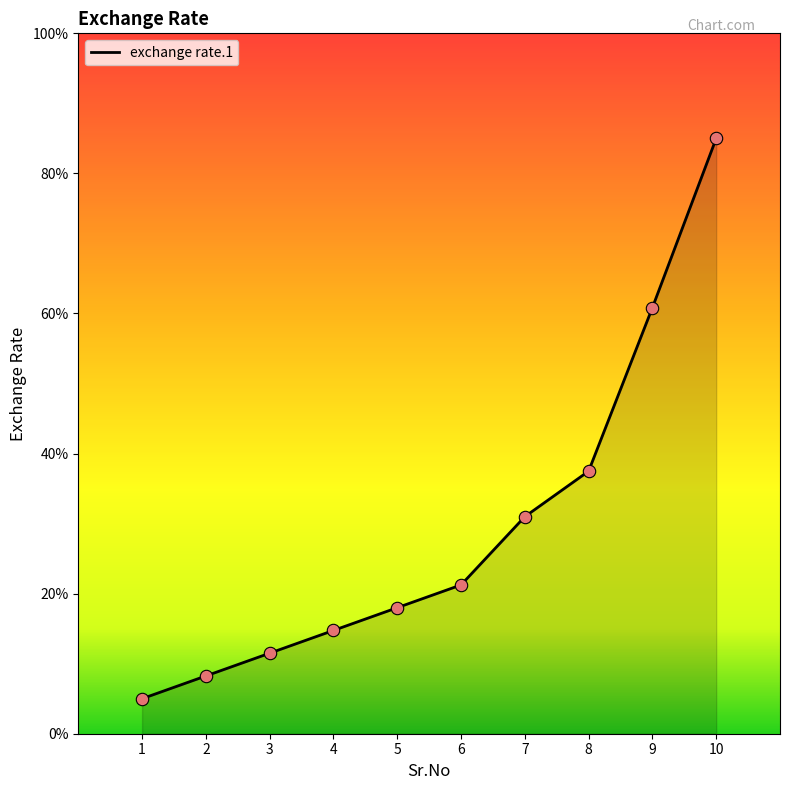

Does the chart have visible grid lines?

No